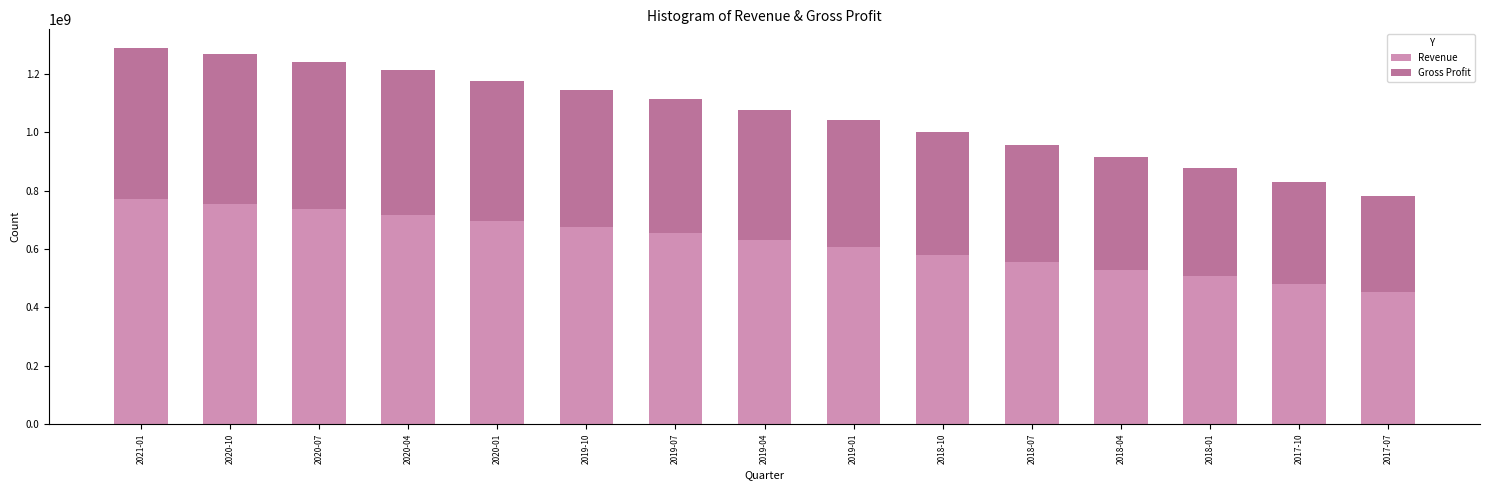

What is the total value across all series at 2021-01?

1288908000